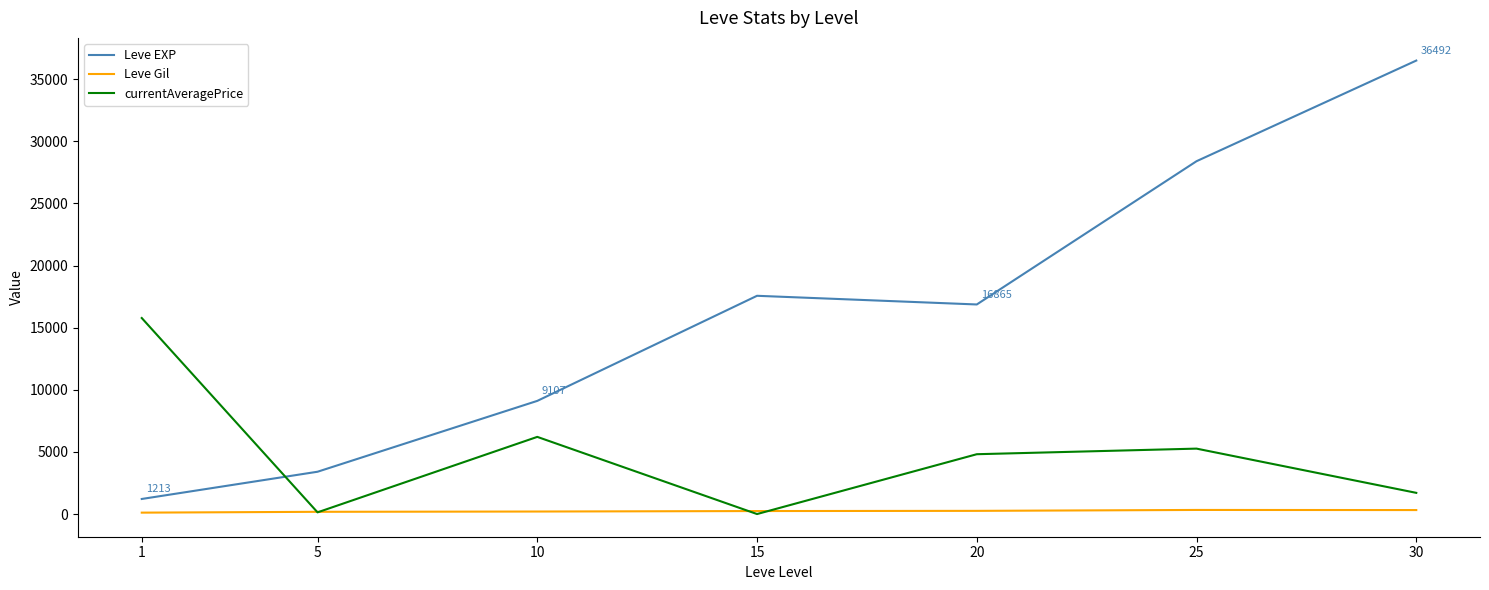

What is the sum of all currentAveragePrice values?

33907.1